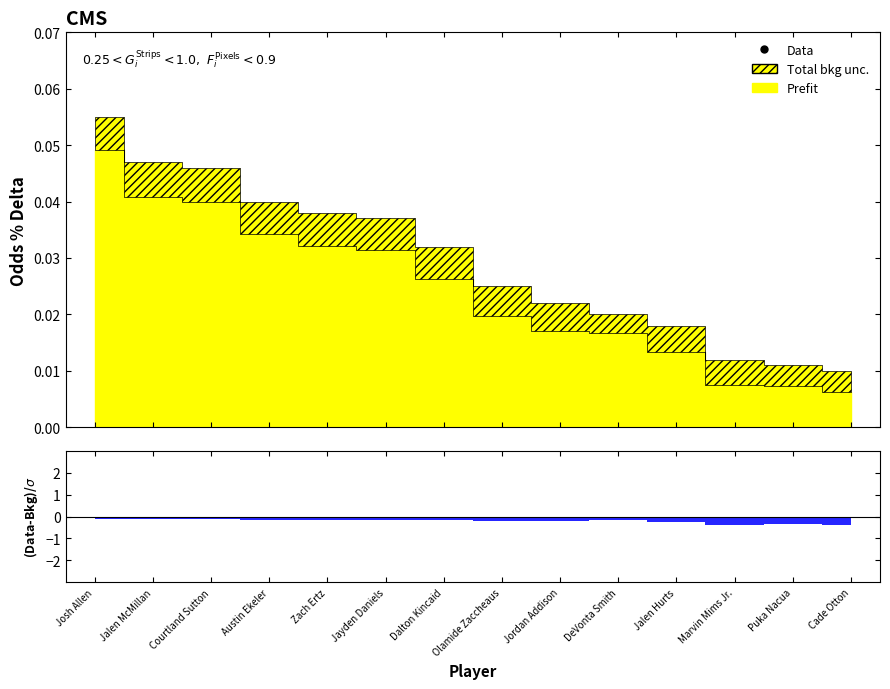

The value of Total bkg unc. at DeVonta Smith is 0.0. True or false?

False